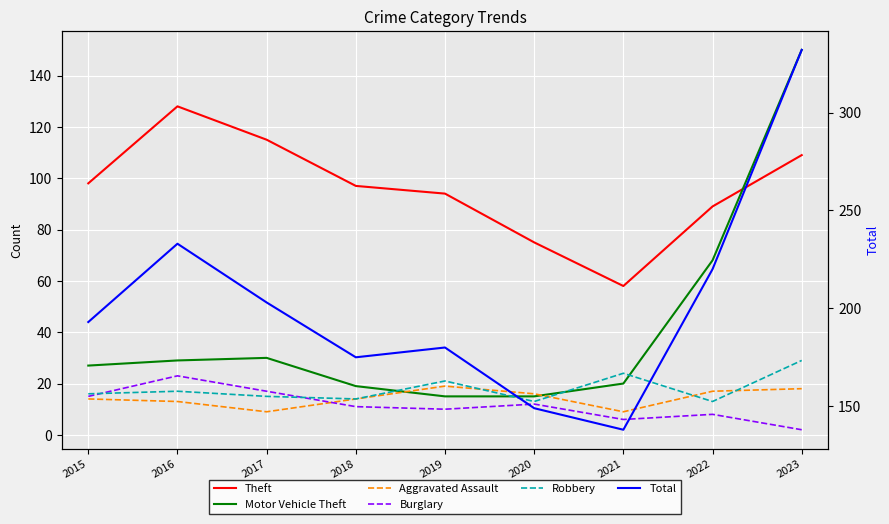

At which category does Aggravated Assault reach its first local valley?

2017